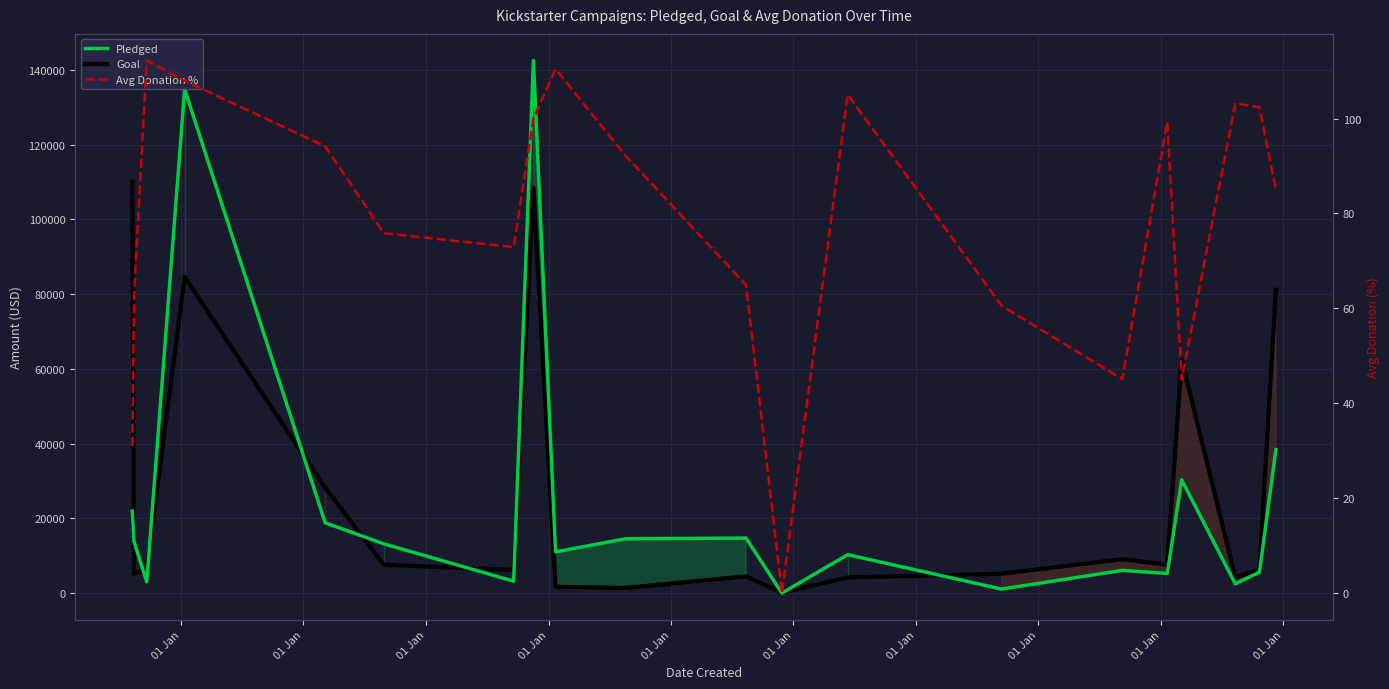

How many interior local valleys does the Goal series have?

6